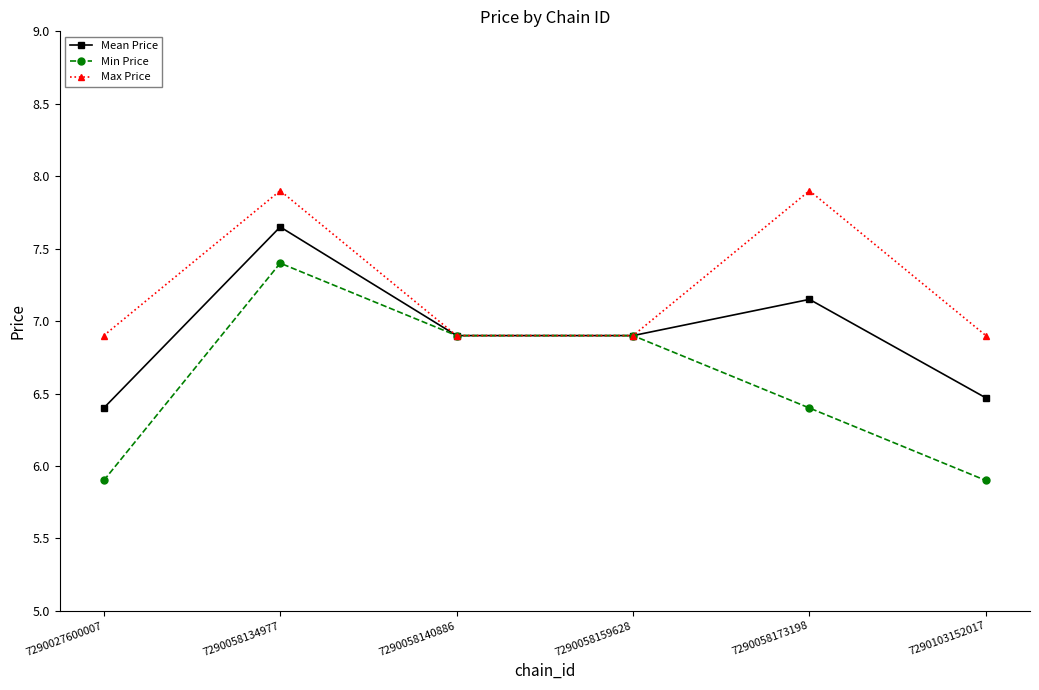

What is the value of the Mean Price point at the 3rd from the left?

6.9